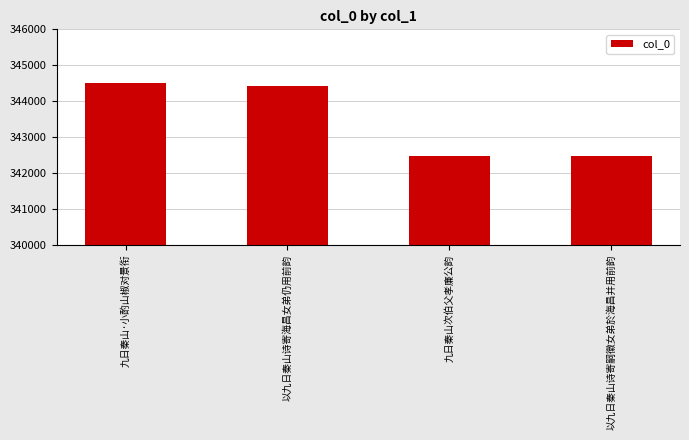

Where is the data nearest to the value 343496?

以九日秦山诗寄海昌女弟仍用前韵